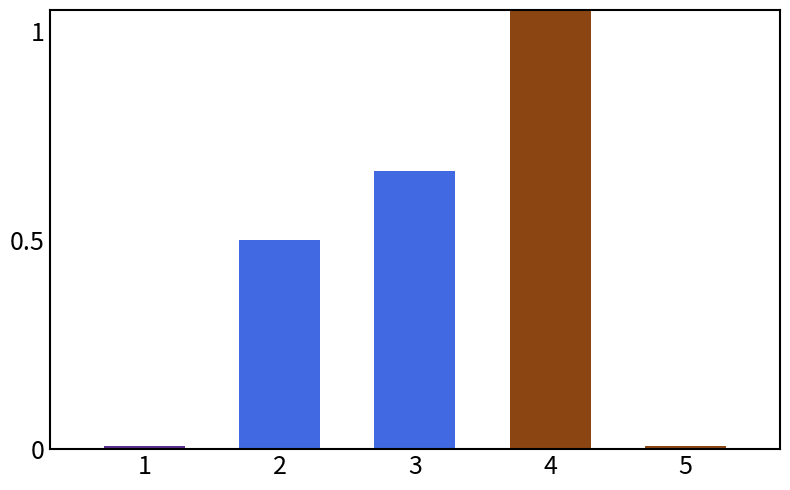

What is the sum of the values at 3 and 1?

0.7